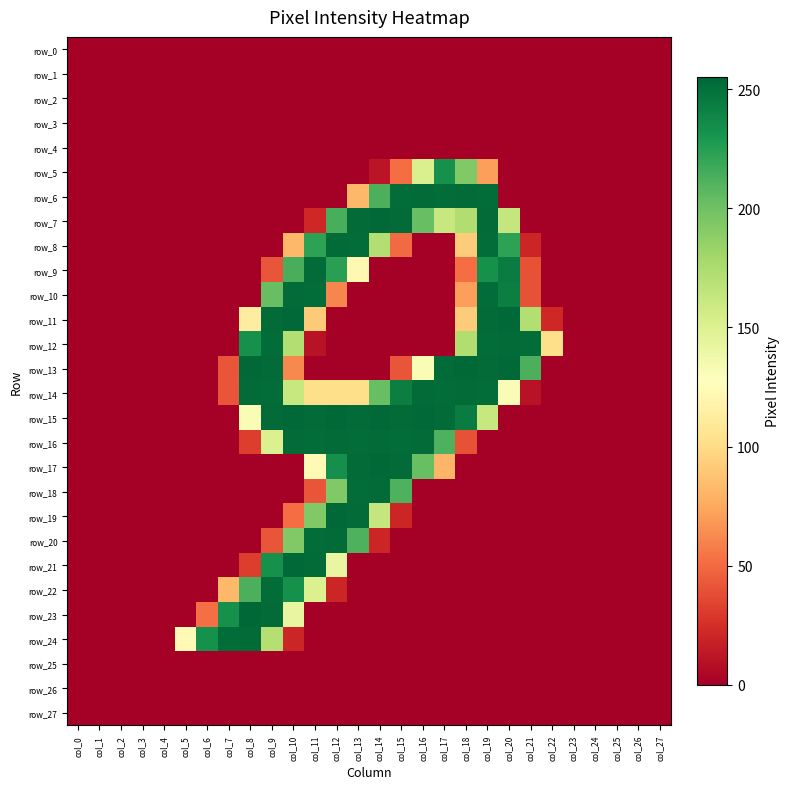

Which has a higher value, col_8 or col_25?

col_8